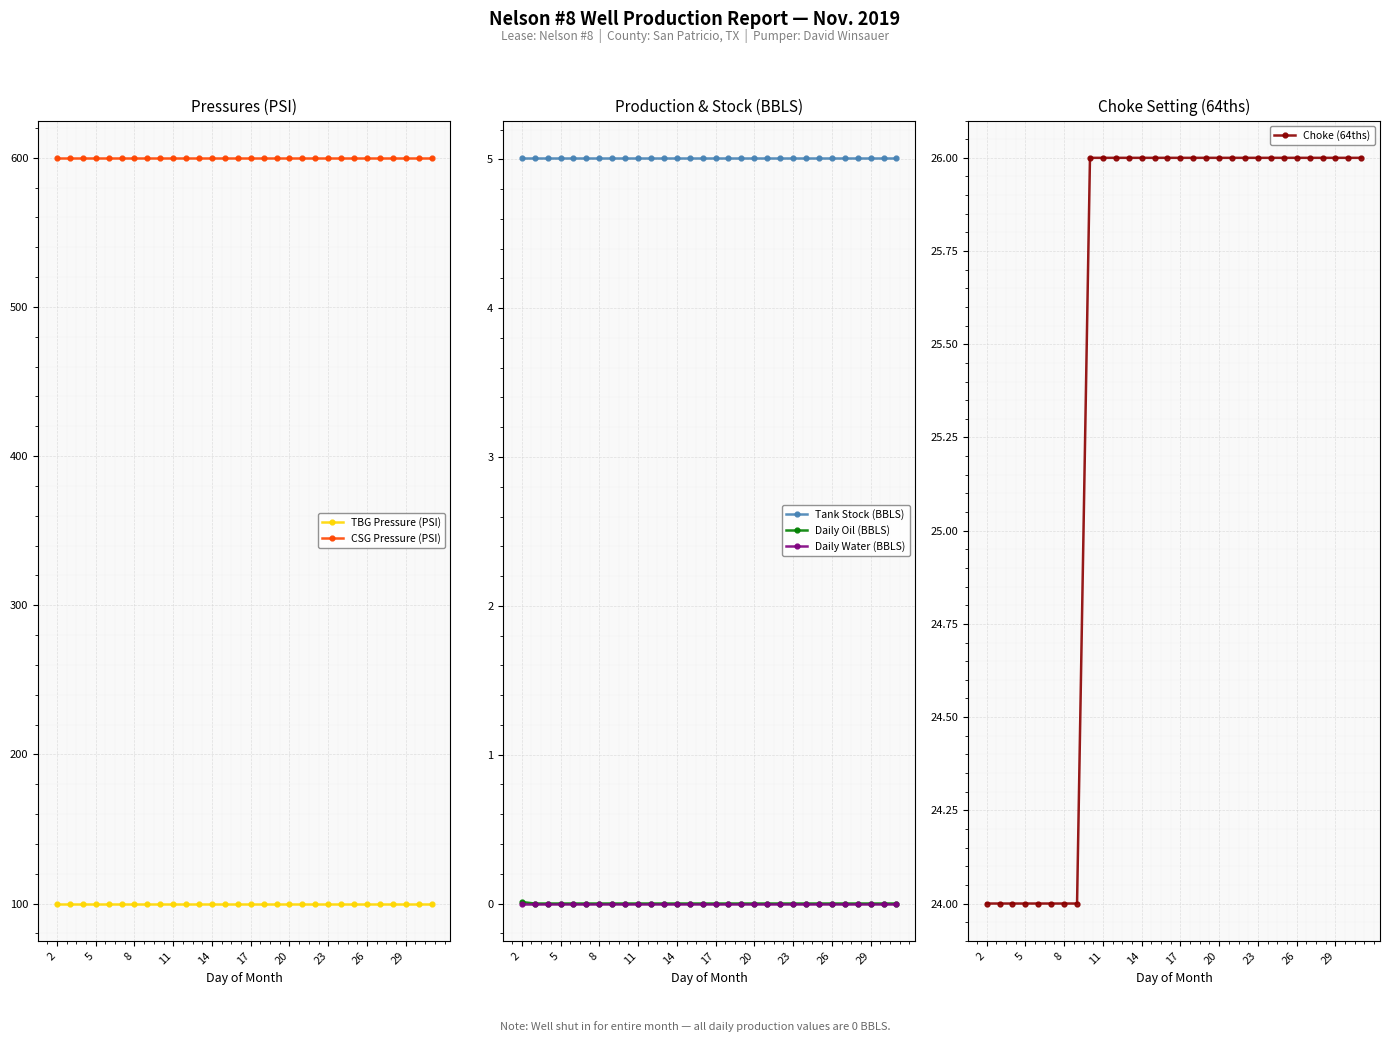

What are all the series names shown in the legend?

TBG Pressure (PSI), CSG Pressure (PSI), Tank Stock (BBLS), Daily Oil (BBLS), Daily Water (BBLS), Choke (64ths)